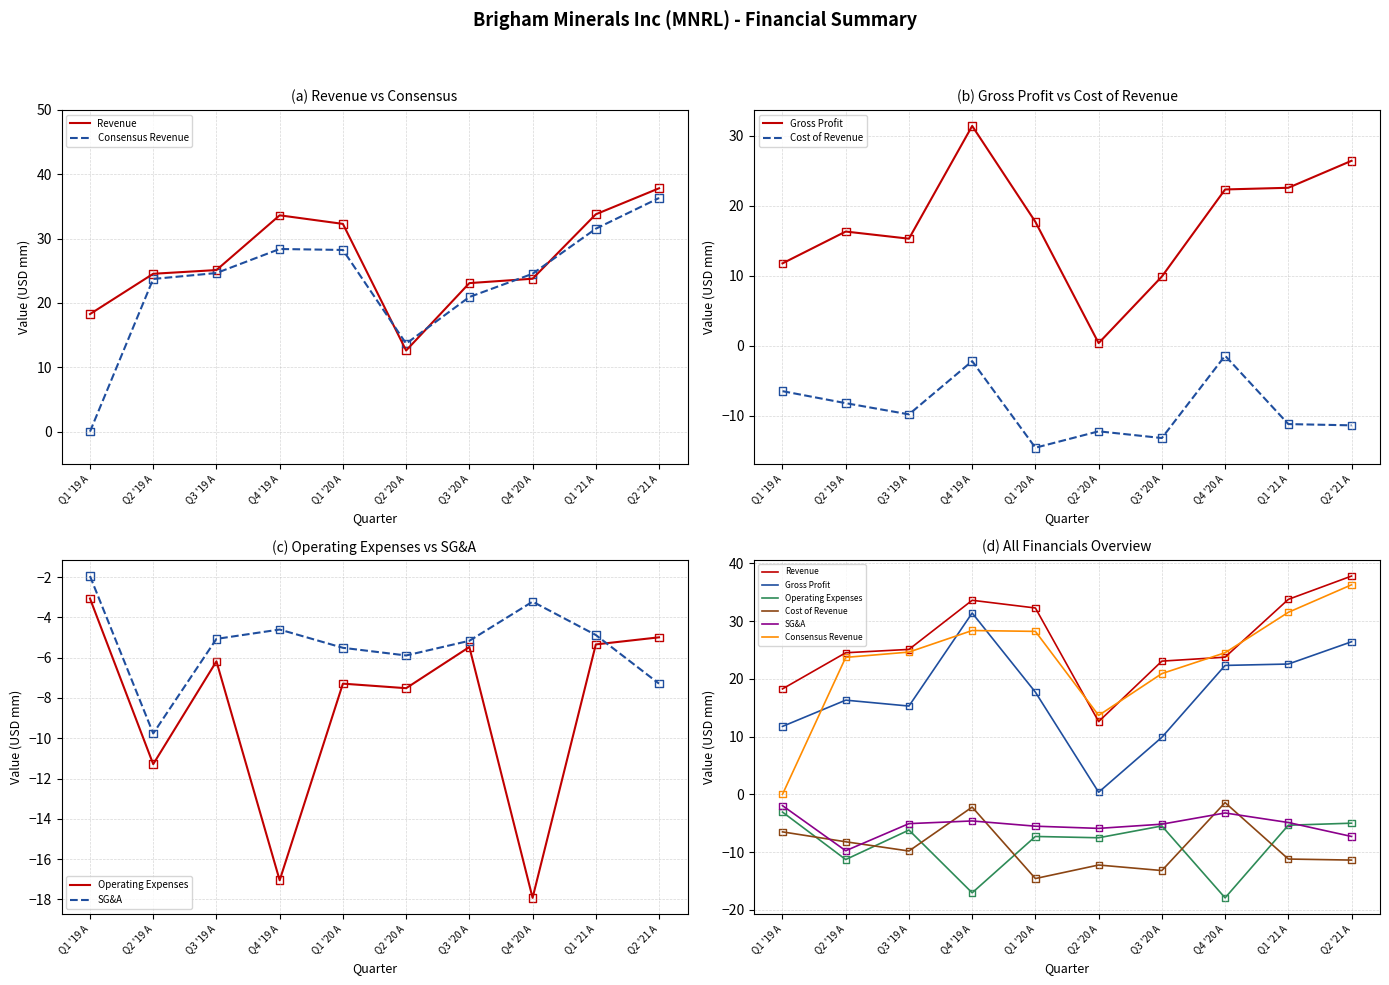

Which series contains the lowest Y value?

Operating Expenses